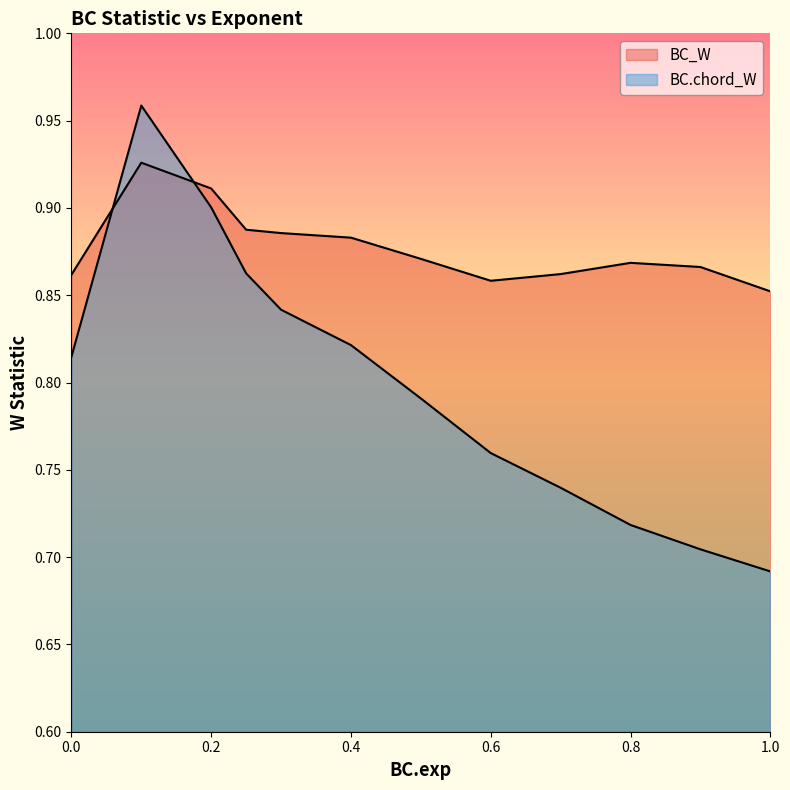

True or false: BC_W has more than 0 interior local peaks.

True